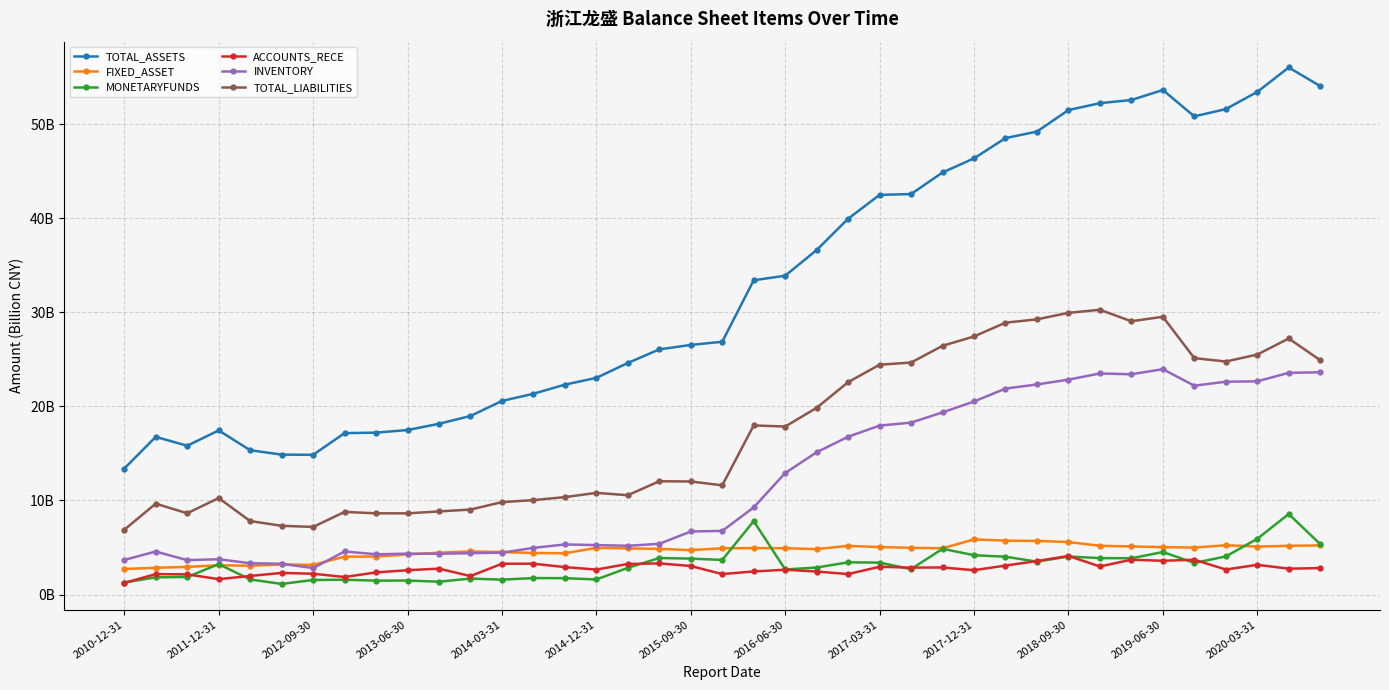

Reading left to right, list all the values displayed in this chart.

TOTAL_ASSETS: 13.4	16.8	15.8	17.4	15.3	14.9	14.8	17.2	17.2	17.5	18.1	19.0	20.6	21.3	22.3	23.0	24.6	26.1	26.5	26.9	33.4	33.9	36.6	39.9	42.5	42.6	44.9	46.4	48.5	49.2	51.5	52.2	52.6	53.6	50.8	51.6	53.4	56.0	54.0
FIXED_ASSET: 2.7	2.8	2.9	3.1	3.1	3.2	3.2	4.0	4.0	4.3	4.4	4.6	4.5	4.4	4.4	5.0	4.9	4.9	4.7	4.9	4.9	4.9	4.8	5.2	5.0	5.0	4.9	5.9	5.7	5.7	5.6	5.2	5.1	5.0	5.0	5.2	5.1	5.2	5.2
MONETARYFUNDS: 1.3	1.8	1.9	3.2	1.6	1.1	1.5	1.6	1.5	1.5	1.4	1.7	1.6	1.8	1.7	1.6	2.8	3.9	3.8	3.7	7.8	2.7	2.9	3.4	3.4	2.7	4.9	4.2	4.0	3.5	4.0	3.9	3.9	4.5	3.4	4.0	5.9	8.6	5.4
ACCOUNTS_RECE: 1.2	2.2	2.1	1.6	2.0	2.3	2.2	1.9	2.4	2.6	2.8	2.0	3.3	3.3	2.9	2.7	3.3	3.3	3.0	2.2	2.5	2.6	2.4	2.2	3.0	2.9	2.9	2.6	3.1	3.6	4.1	3.0	3.7	3.6	3.7	2.7	3.2	2.8	2.8
INVENTORY: 3.7	4.6	3.7	3.8	3.3	3.3	2.8	4.6	4.3	4.3	4.3	4.4	4.5	5.0	5.3	5.3	5.2	5.4	6.7	6.8	9.3	12.9	15.1	16.8	18.0	18.3	19.4	20.5	21.9	22.3	22.8	23.5	23.4	23.9	22.2	22.6	22.7	23.6	23.6
TOTAL_LIABILITIES: 6.9	9.7	8.6	10.3	7.8	7.3	7.2	8.8	8.6	8.6	8.8	9.0	9.8	10.0	10.4	10.8	10.6	12.0	12.0	11.6	18.0	17.9	19.8	22.6	24.4	24.7	26.4	27.4	28.9	29.2	29.9	30.3	29.0	29.5	25.1	24.8	25.5	27.2	24.9